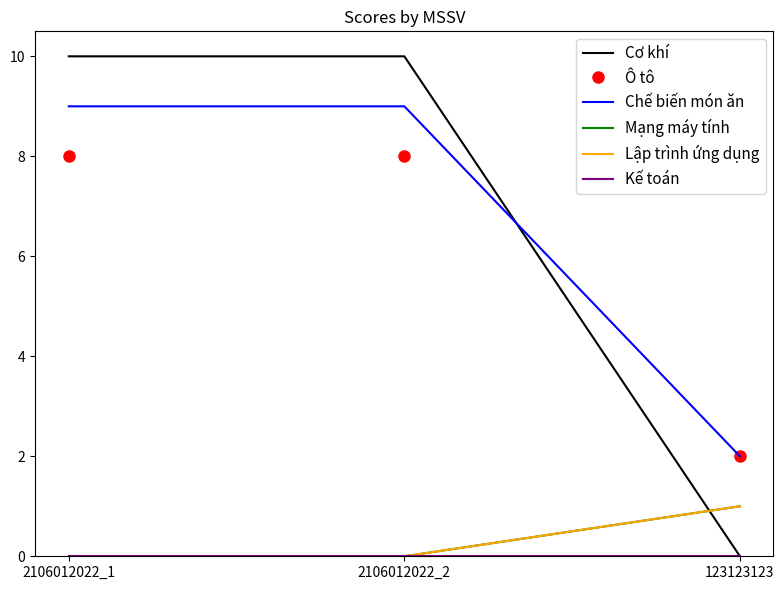

How many lines are shown in the chart?

6